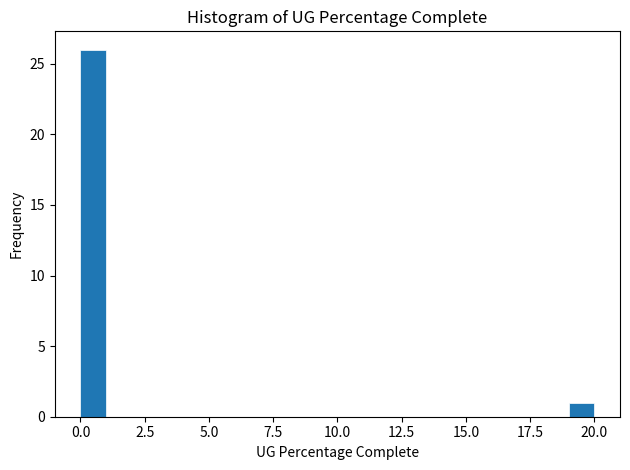

Around what value on the x-axis is the tallest bar? Give the approximate position of its centre, as read against the axis.

0.5